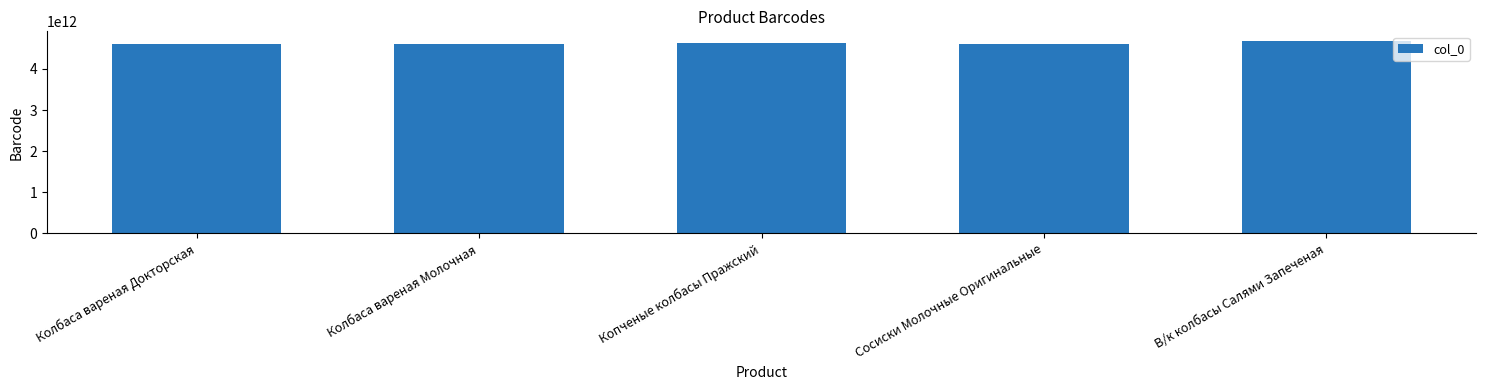

What is the sum of the values at Копченые колбасы Пражский and Сосиски Молочные Оригинальные?

9247333565076